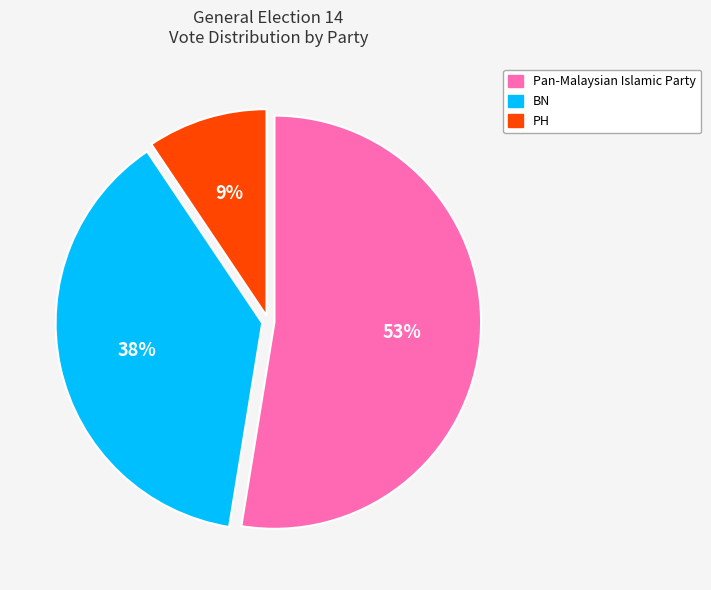

Rank the categories by value from highest to lowest.

Pan-Malaysian Islamic Party, BN, PH